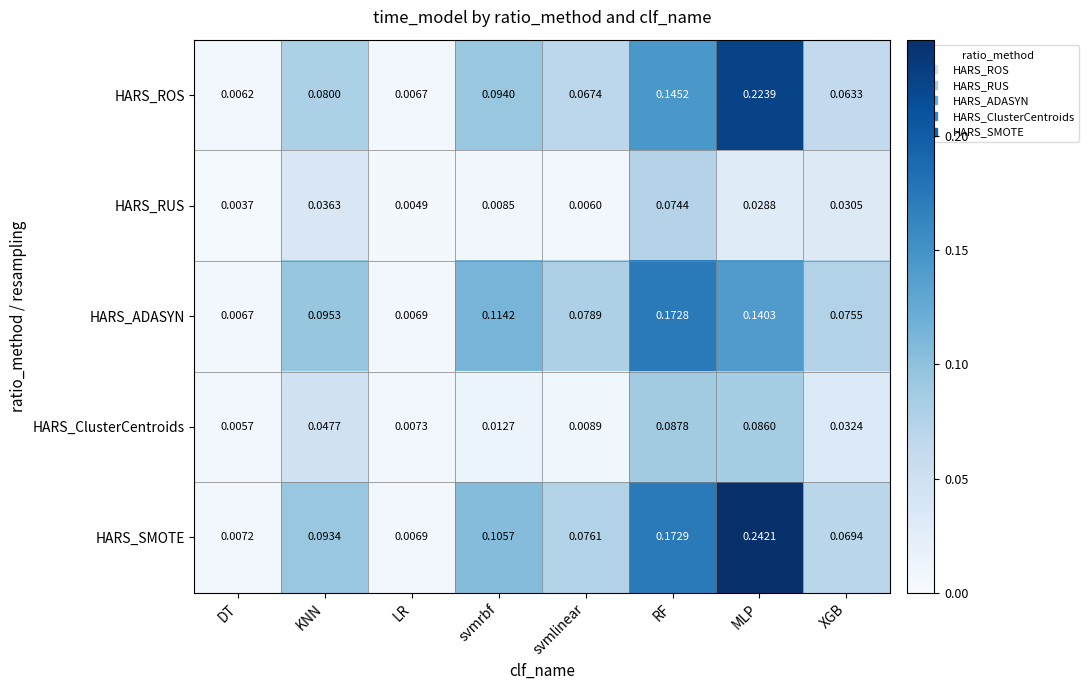

Rank the categories by HARS_ClusterCentroids value from highest to lowest.

RF, MLP, KNN, XGB, svmrbf, svmlinear, LR, DT